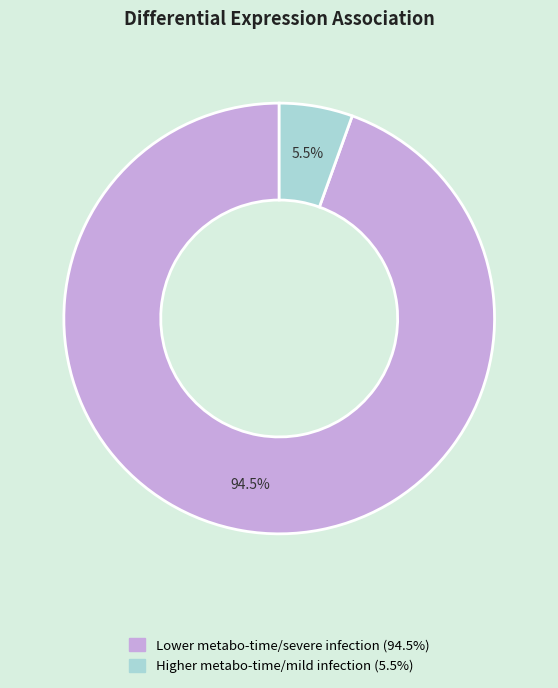

How many segments does this pie chart have?

2